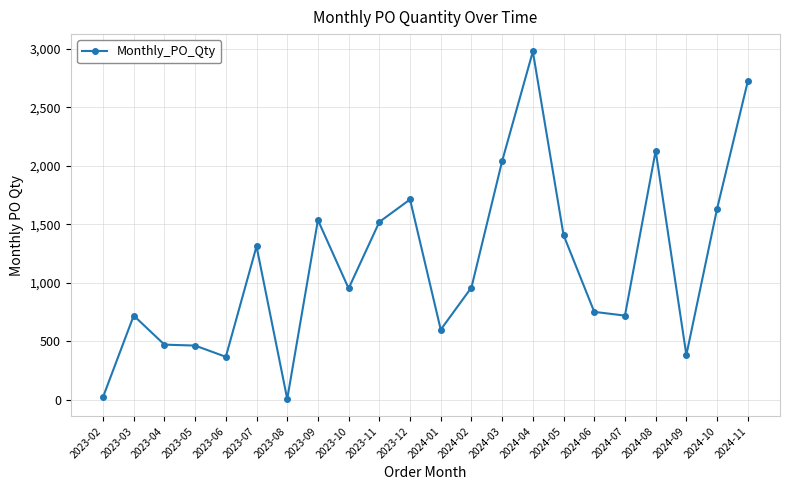

What is the value of the 17th point from the left?

752